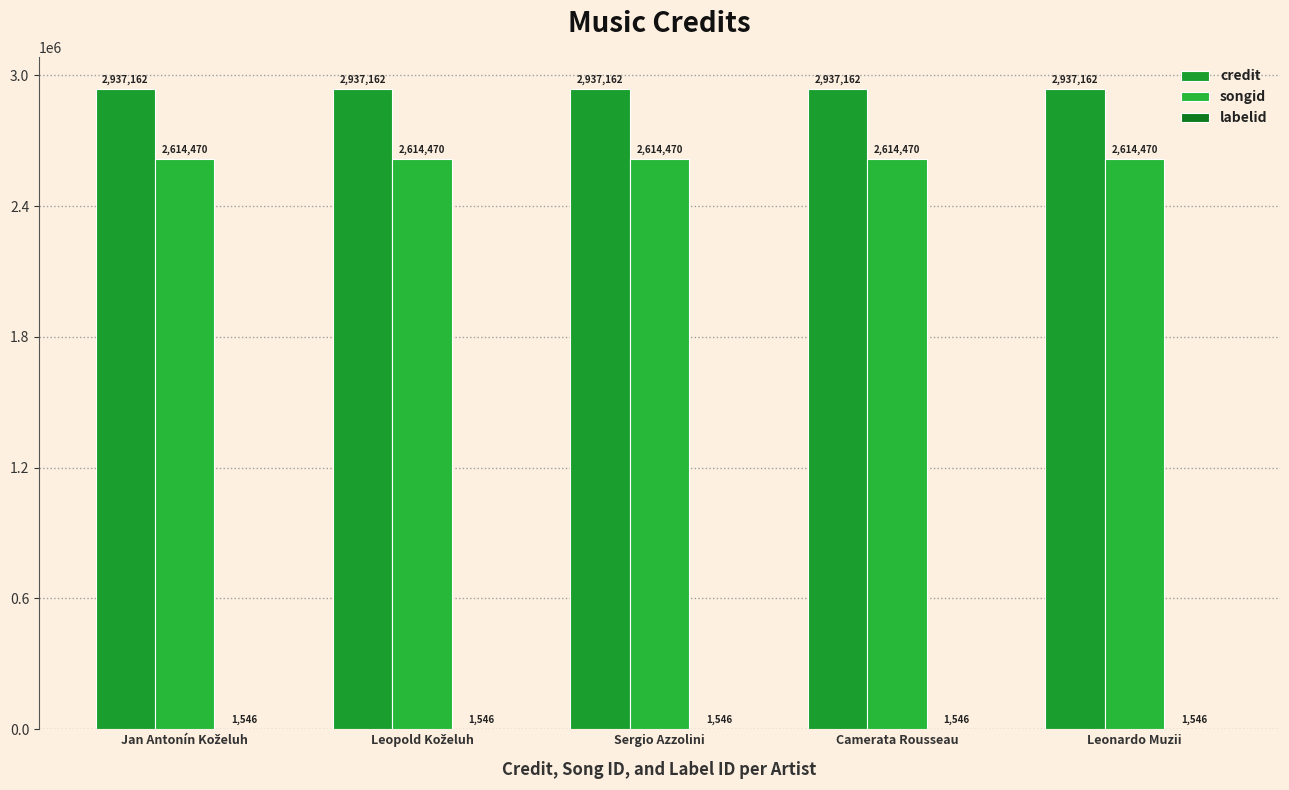

Which series has the largest range (max minus min)?

credit